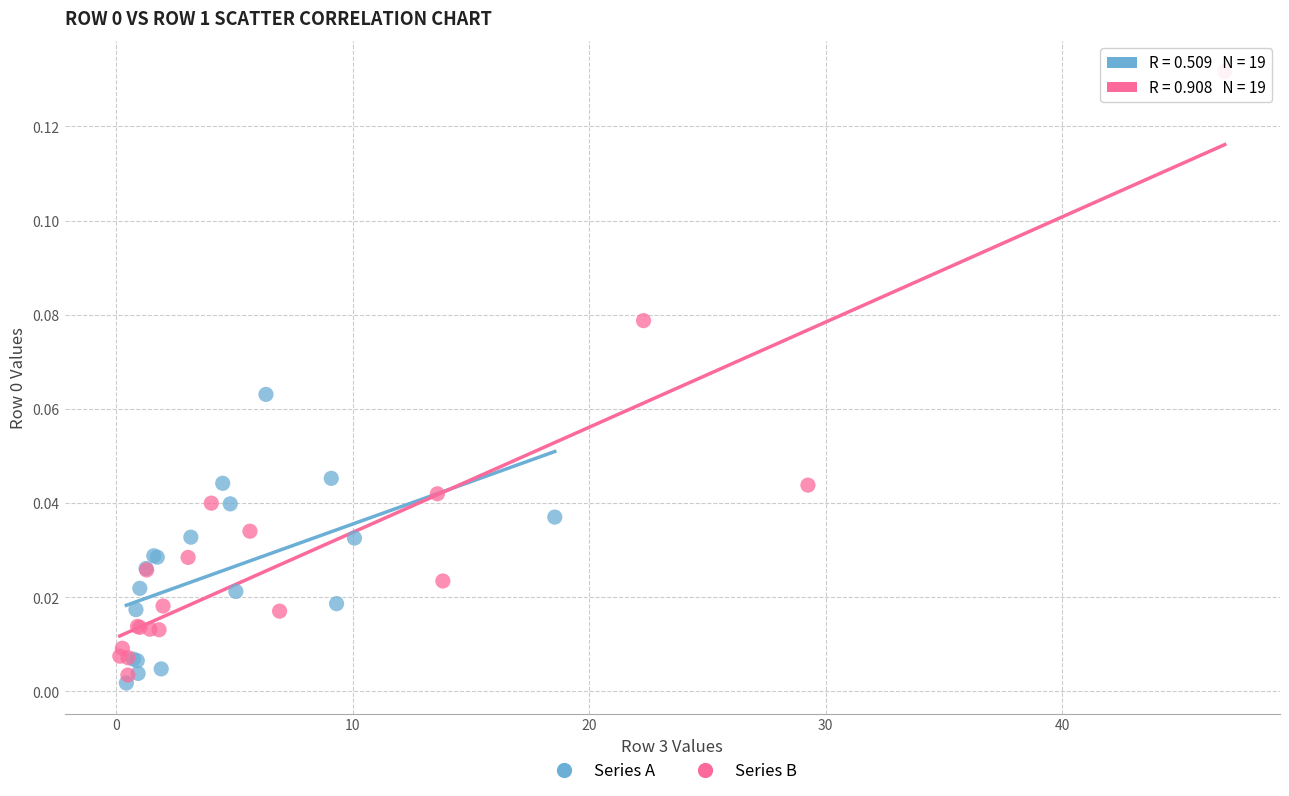

Which series contains the highest Y value?

Series B